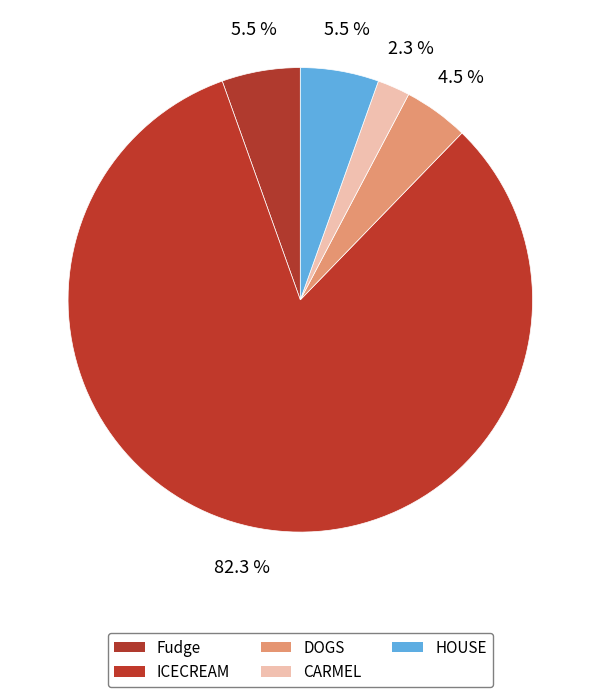

To the nearest percent, what is the average slice percentage?

20%